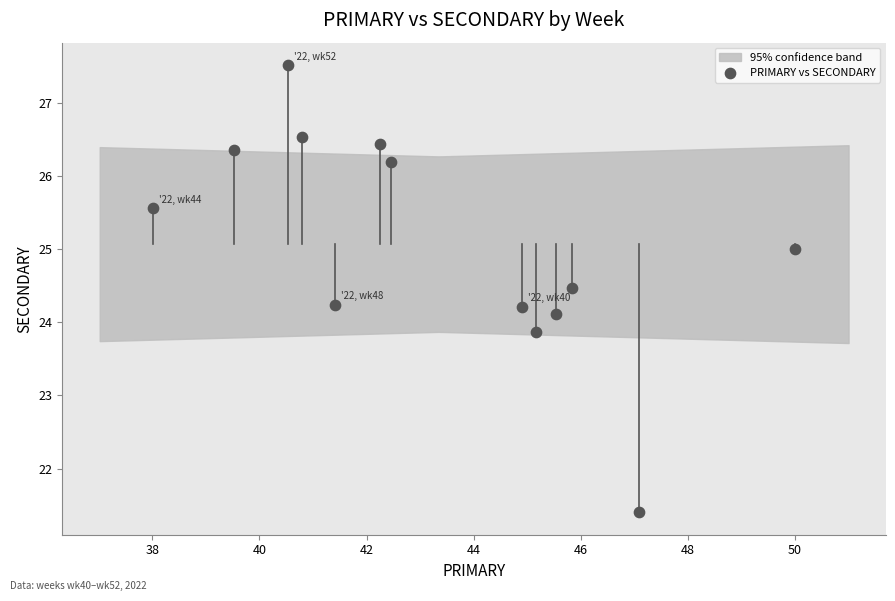

What is the range of Y values (max minus min)?

6.1